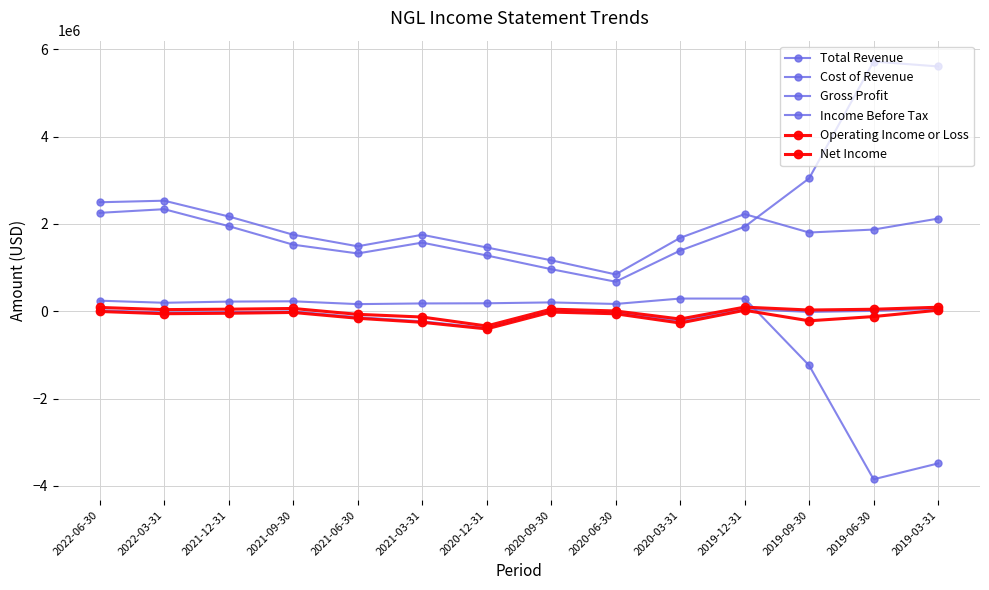

Is it true that Net Income equals -241187 at 2020-12-31?

False